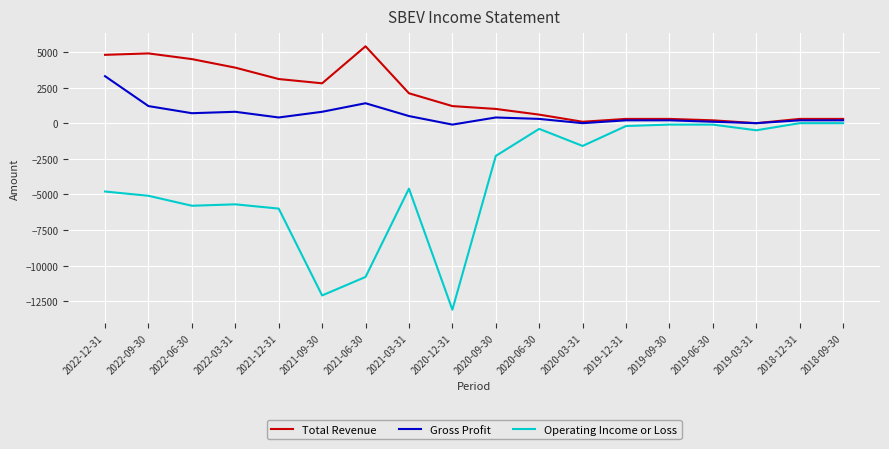

The value of Operating Income or Loss at 2022-03-31 is -1627. True or false?

False